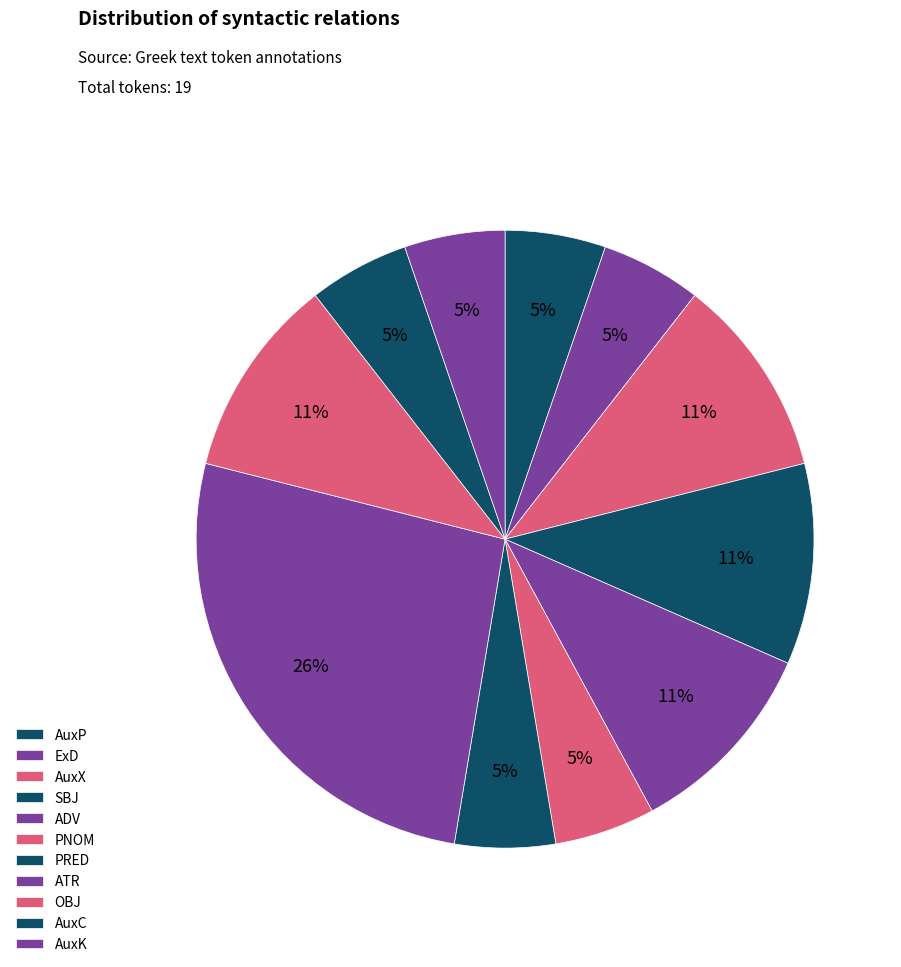

The AuxK slice represents 5% of the pie. True or false?

True